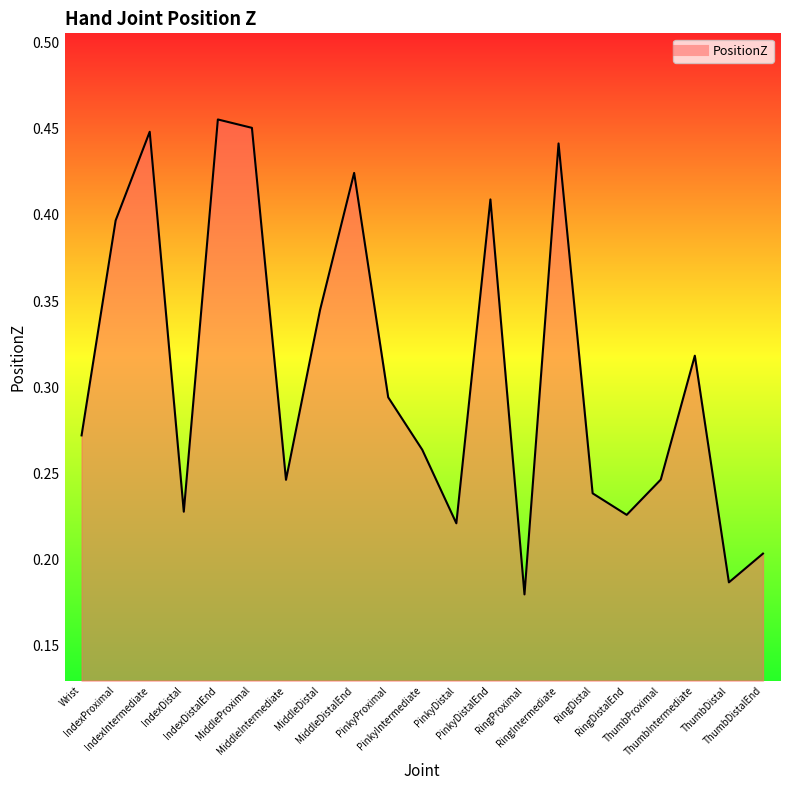

What position from the left is IndexProximal?

2